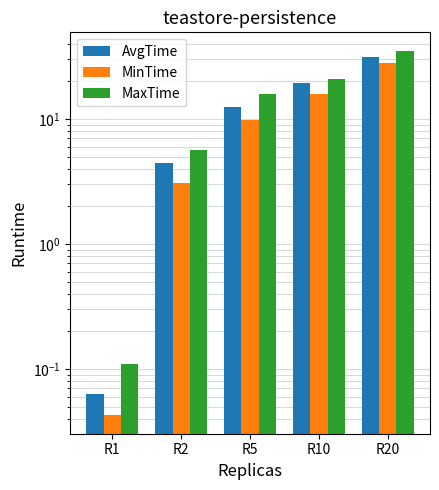

What is the value of the MaxTime bar at the 5th from the left?

35.2